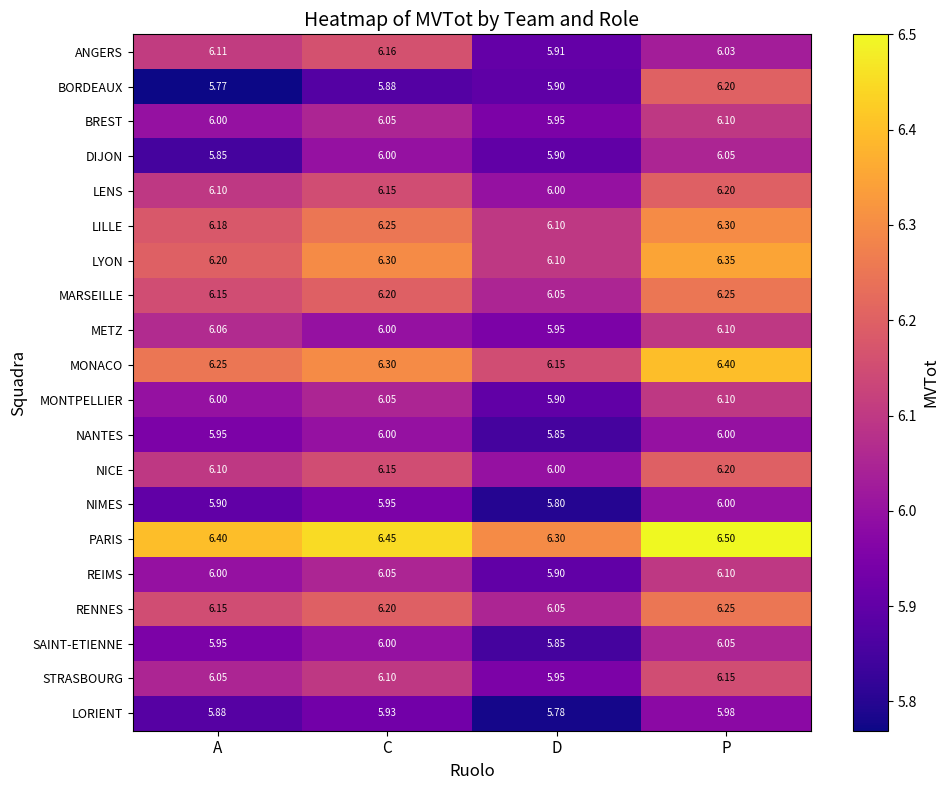

Which label corresponds to the smallest value in the chart?

A